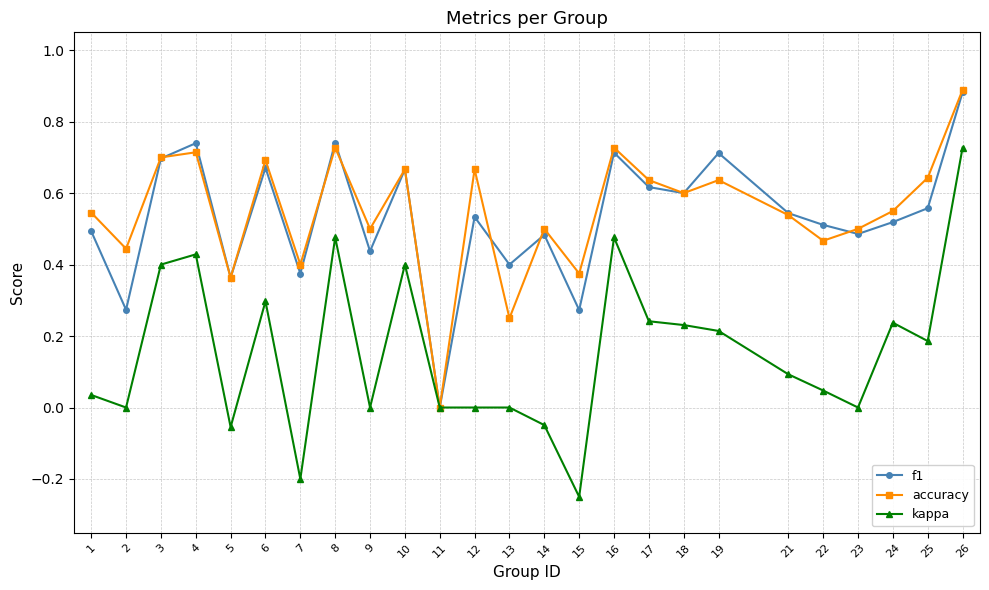

What are all the series names shown in the legend?

f1, accuracy, kappa